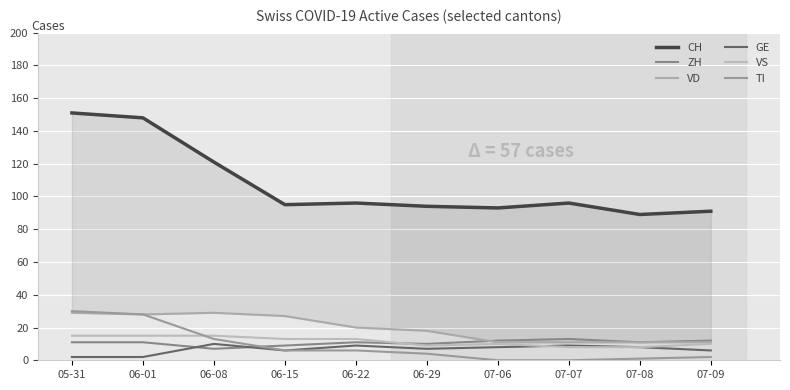

True or false: TI has more than 2 interior local peaks.

False